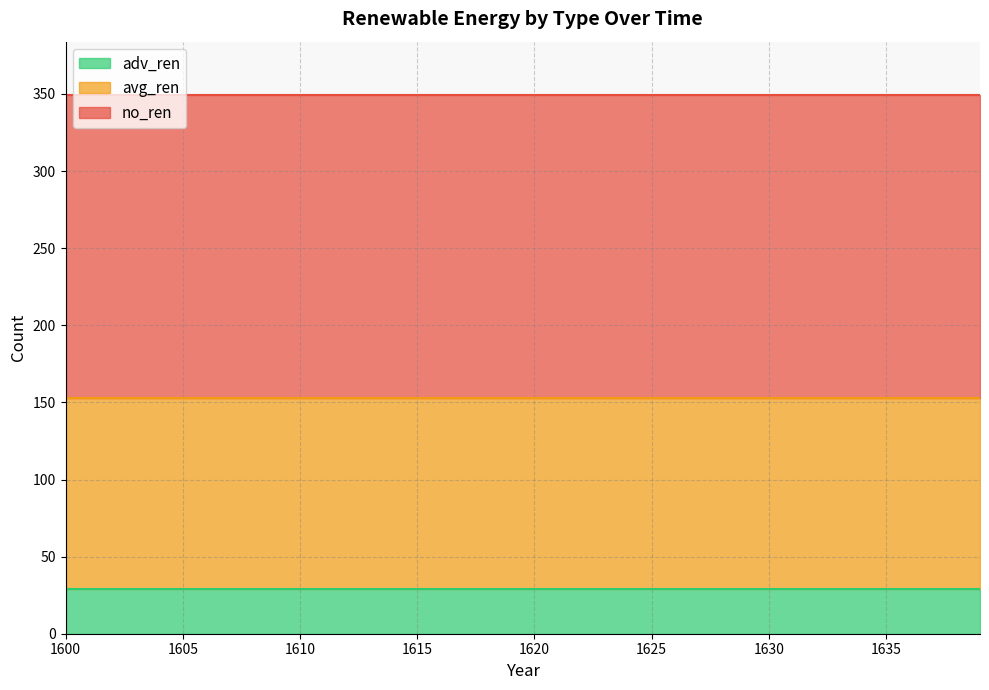

Which series has the largest total across all categories?

no_ren